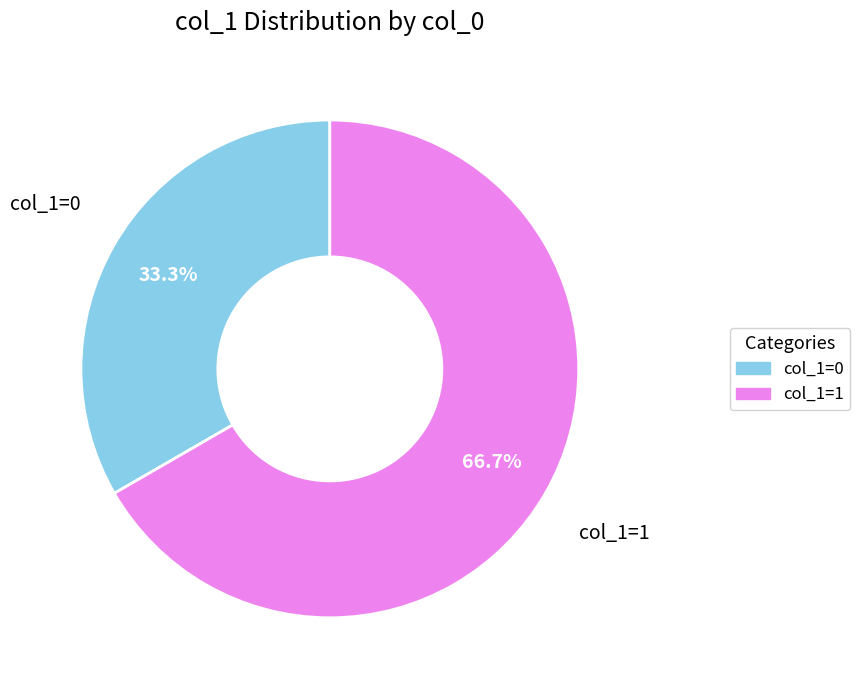

Is there any slice that represents more than half of the pie?

Yes